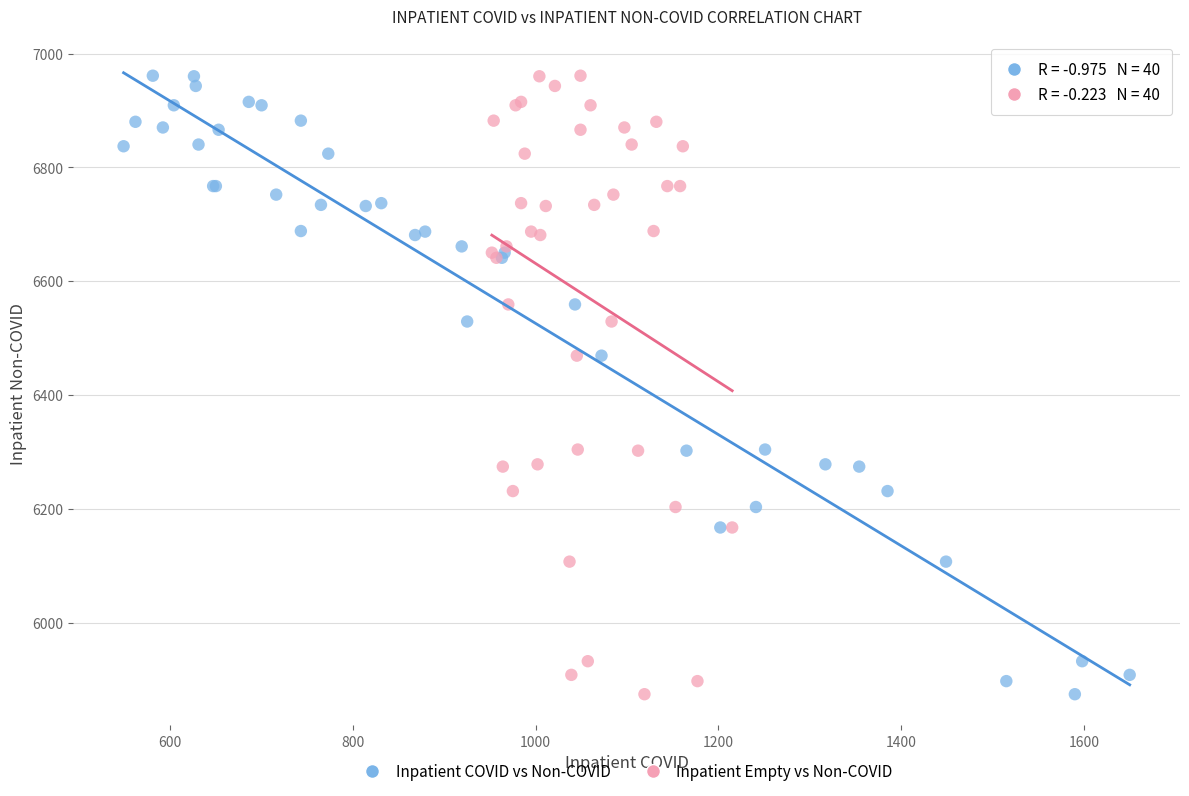

What are all the series names shown in the legend?

Inpatient COVID vs Non-COVID, Inpatient Empty vs Non-COVID